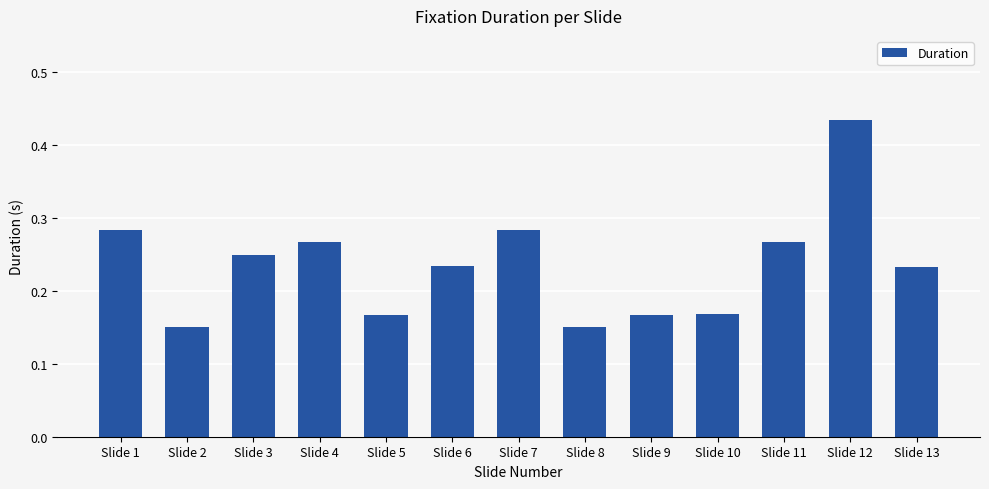

What is the sum of the values at Slide 4 and Slide 7?

0.6